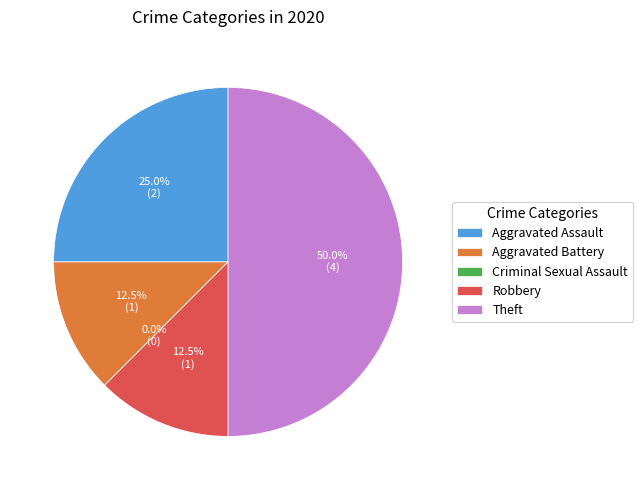

Is it true that Criminal Sexual Assault is 13% of the pie?

False